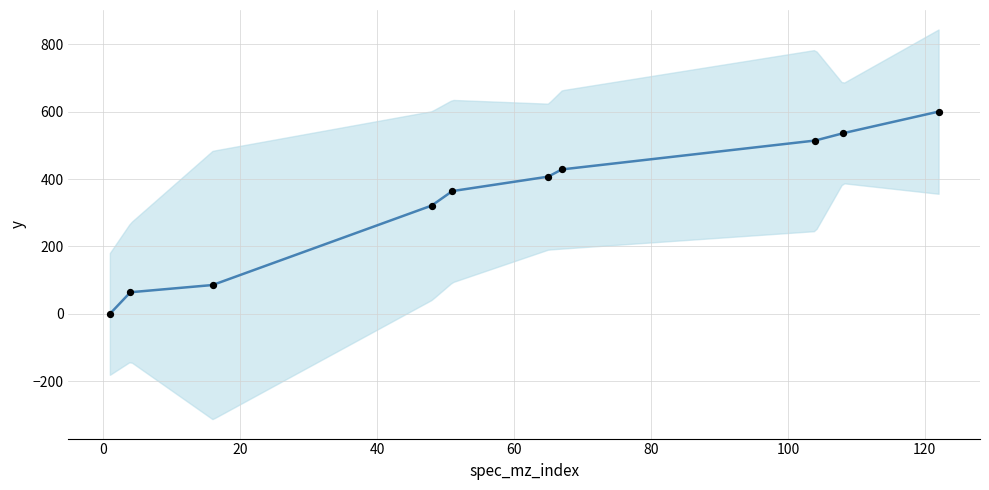

What is the change in value from 16 to 65?

+321.4